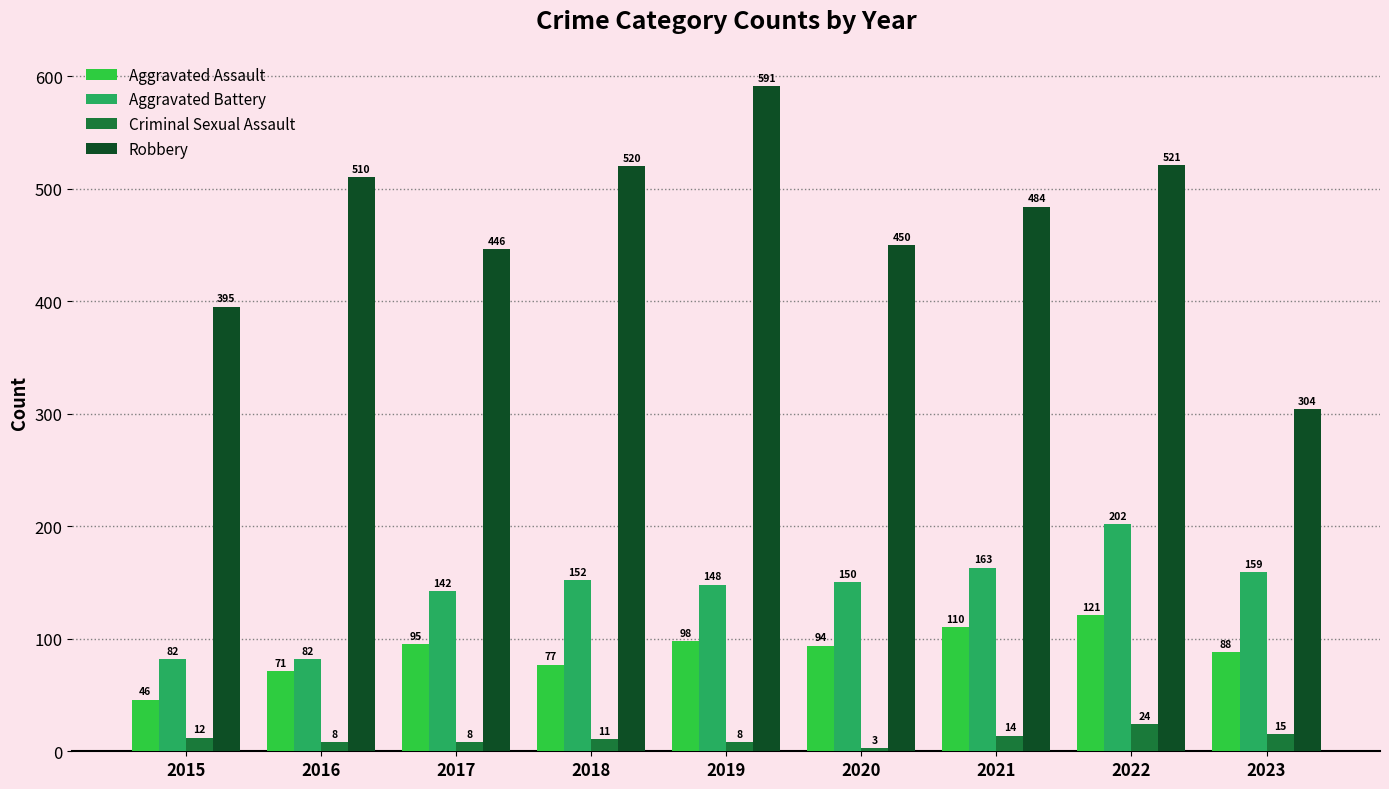

True or false: Robbery has a value of 246 at 2017.

False